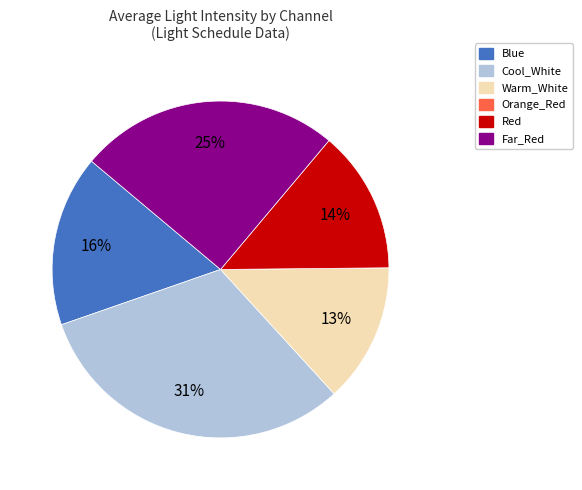

Is there any slice that represents more than half of the pie?

No